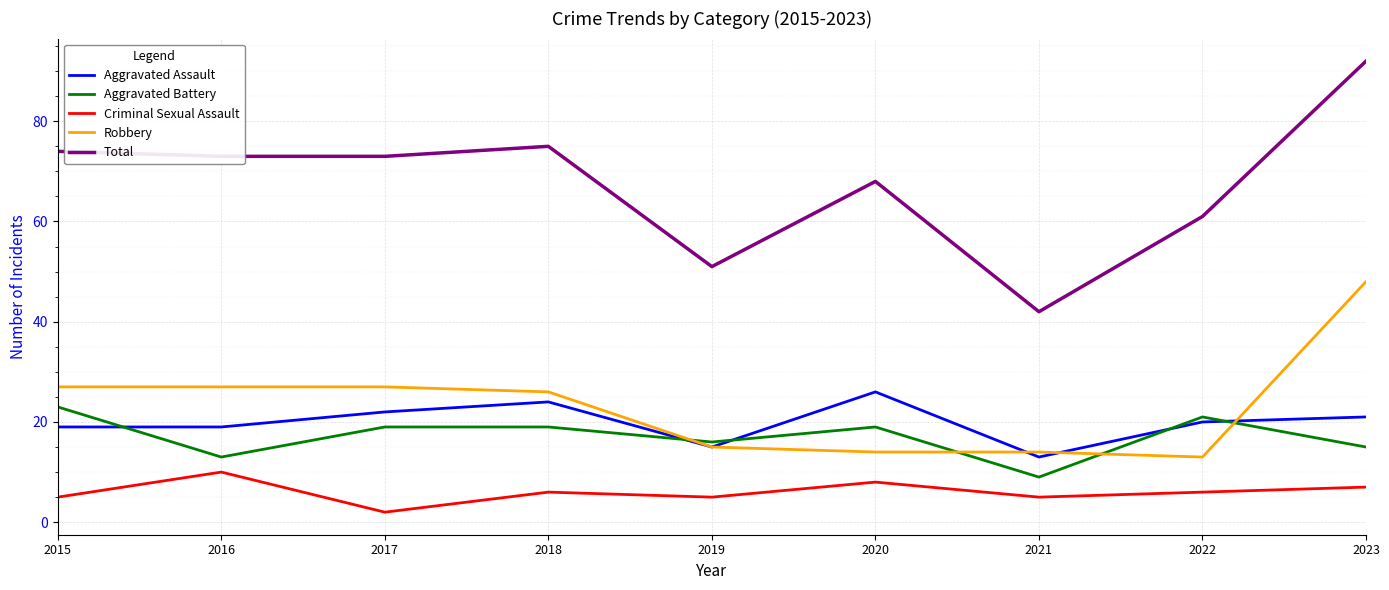

Where do Aggravated Assault and Aggravated Battery first cross each other?

2015 and 2016